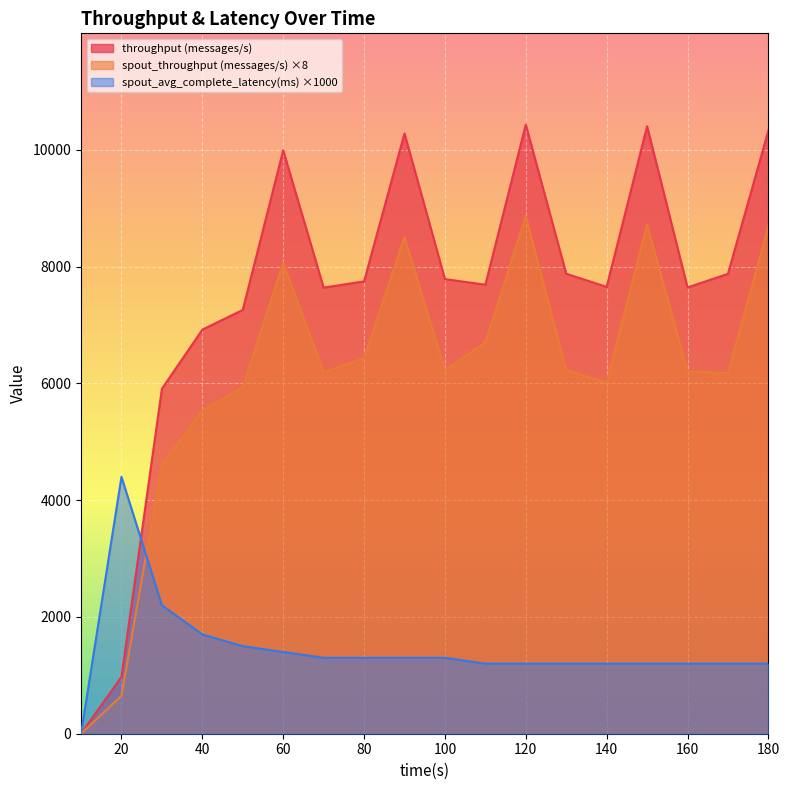

The value of spout_throughput (messages/s) at 180 is 14988. True or false?

False